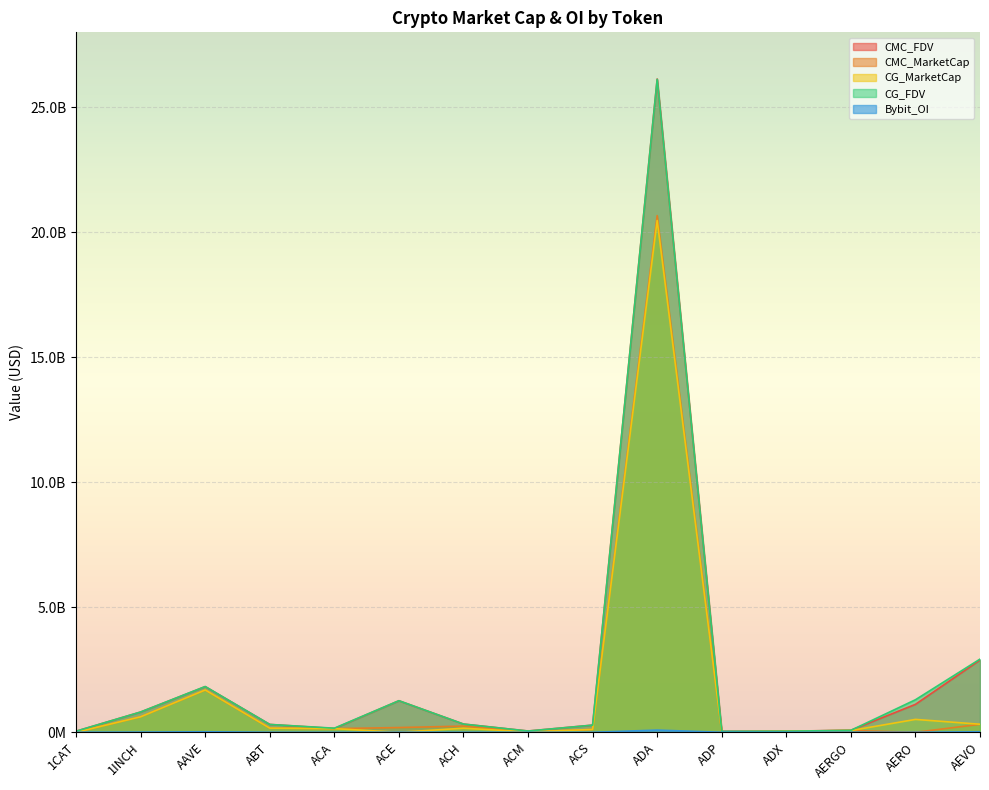

What is the label of the 5th point from the right?

ADP